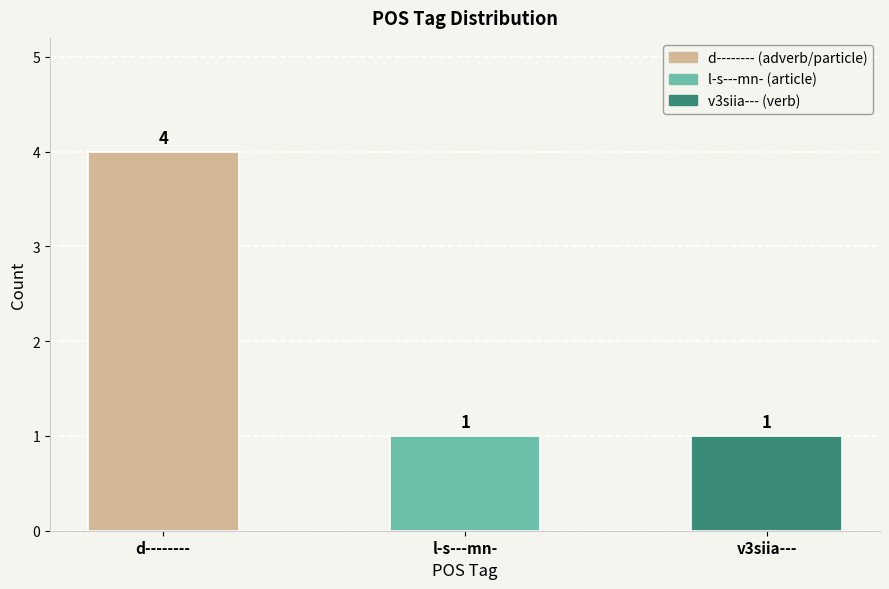

Count the values in the range 1 to 4.

3